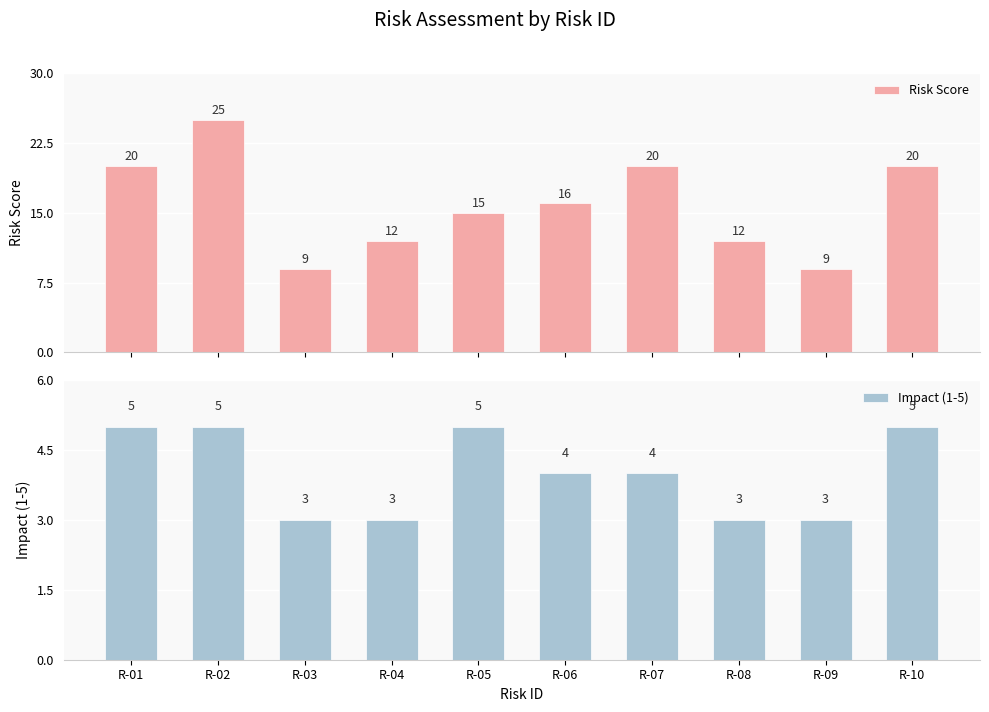

Between R-10 and R-02, which is larger?

R-02